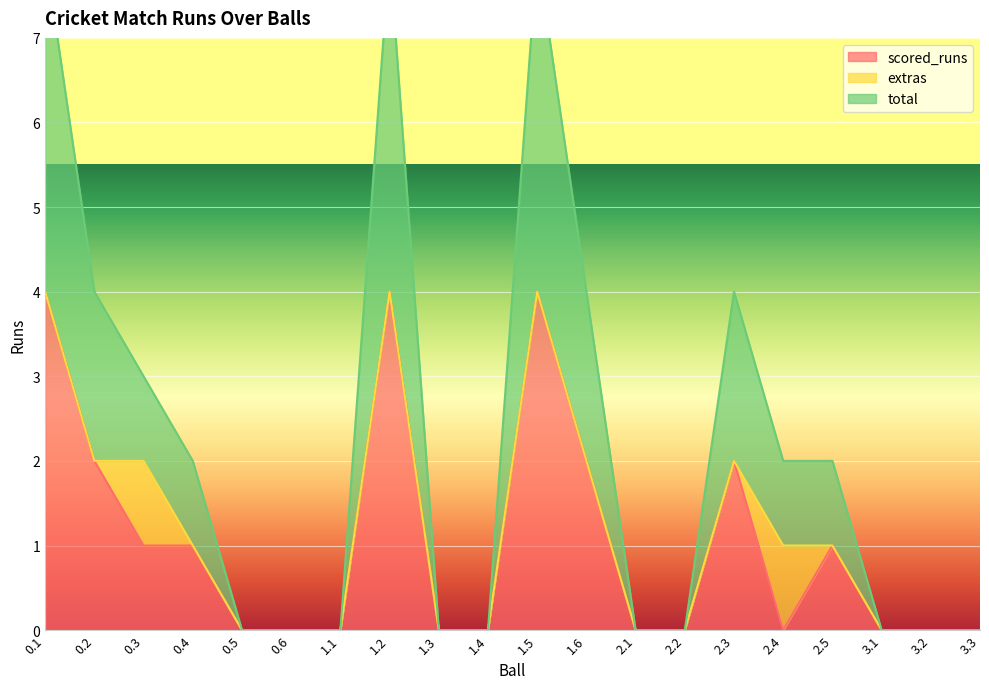

Is it true that scored_runs equals 1 at 1.6?

False